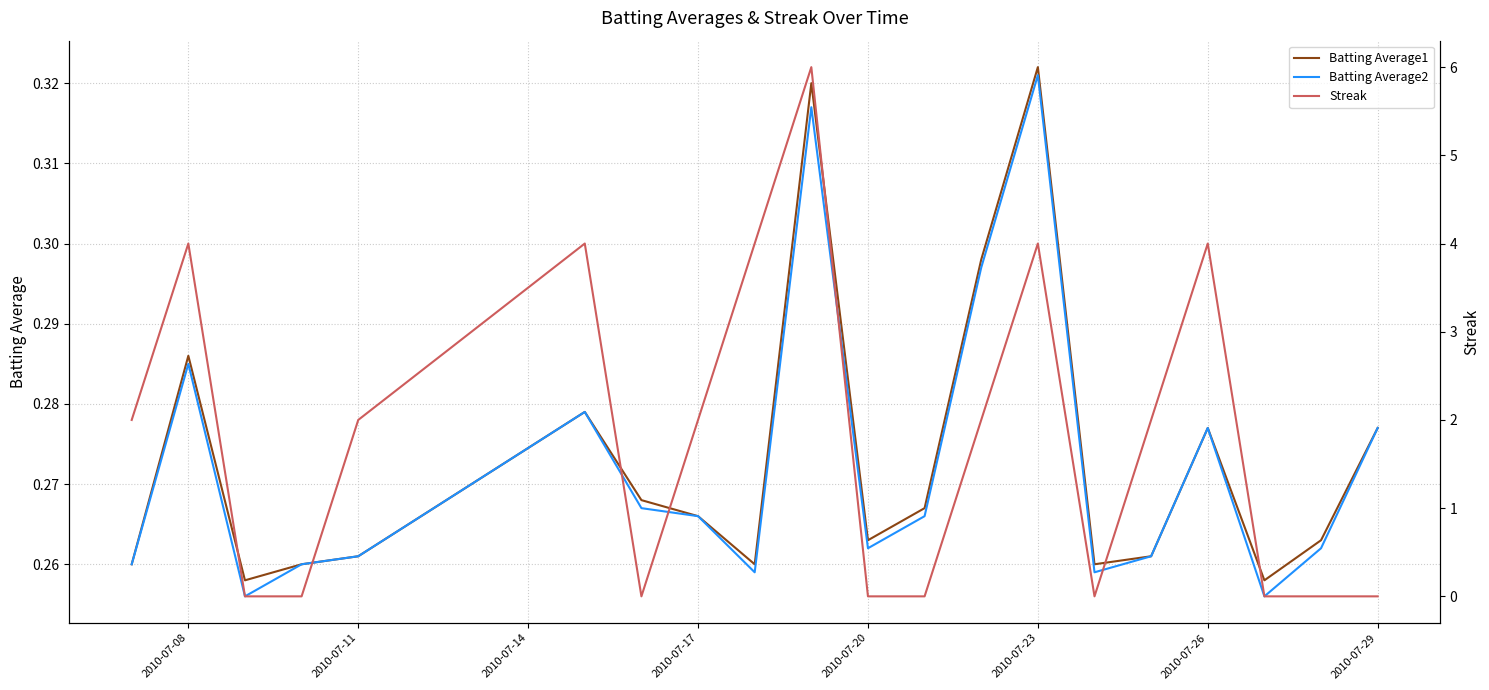

Reading left to right, extract all data points from this chart.

Batting Average1: 0.3	0.3	0.3	0.3	0.3	0.3	0.3	0.3	0.3	0.3	0.3	0.3	0.3	0.3	0.3	0.3	0.3	0.3	0.3	0.3
Batting Average2: 0.3	0.3	0.3	0.3	0.3	0.3	0.3	0.3	0.3	0.3	0.3	0.3	0.3	0.3	0.3	0.3	0.3	0.3	0.3	0.3
Streak: 2.0	4.0	0.0	0.0	2.0	4.0	0.0	2.0	4.0	6.0	0.0	0.0	2.0	4.0	0.0	2.0	4.0	0.0	0.0	0.0